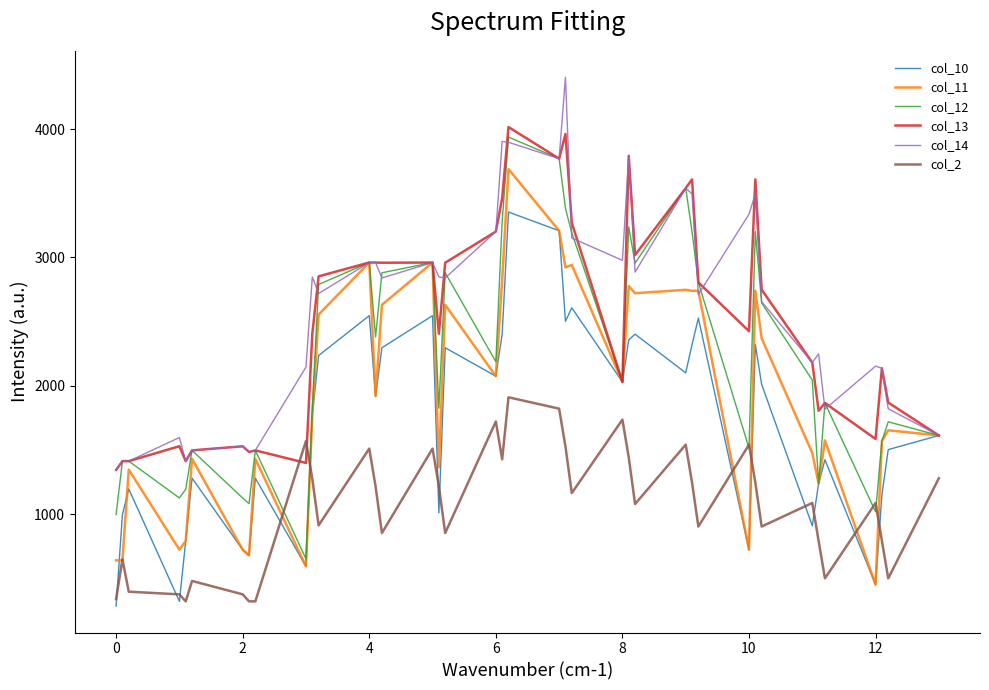

How many lines are shown in the chart?

6